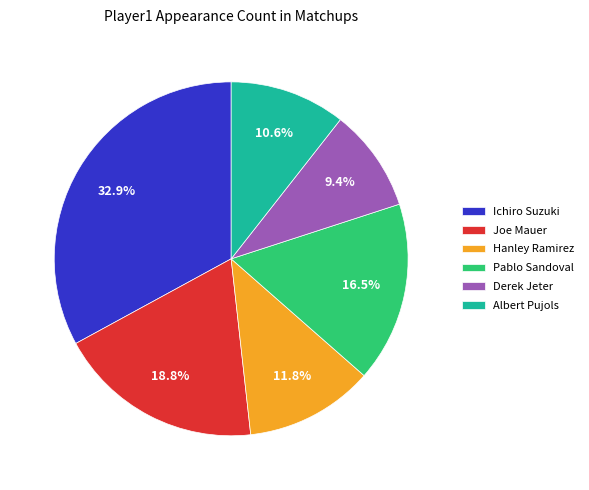

How many segments does this pie chart have?

6